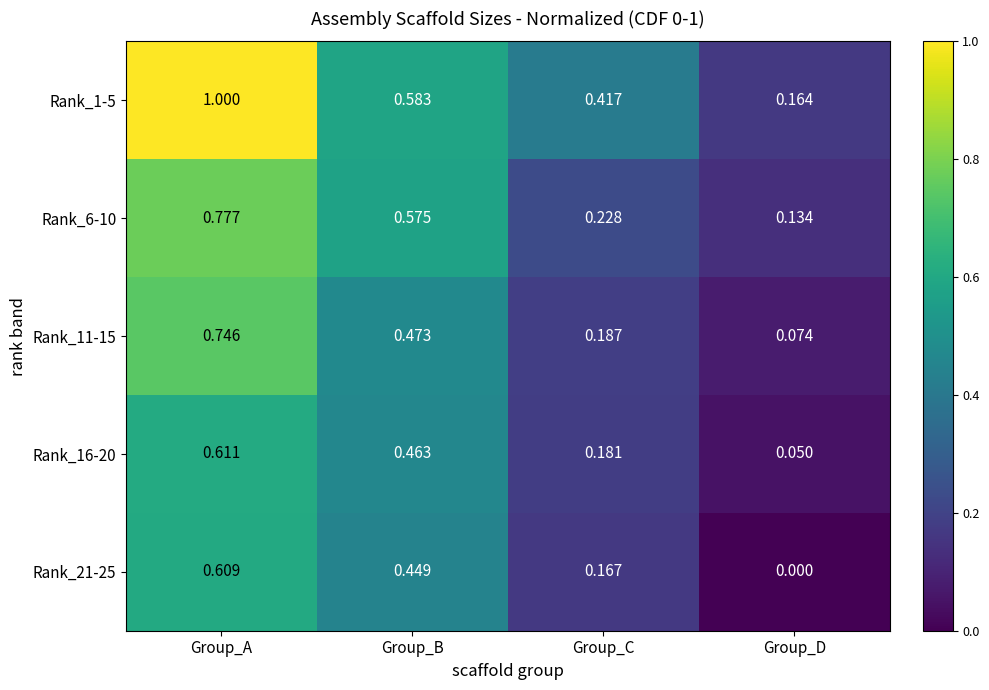

Count the number of categories in the chart.

4